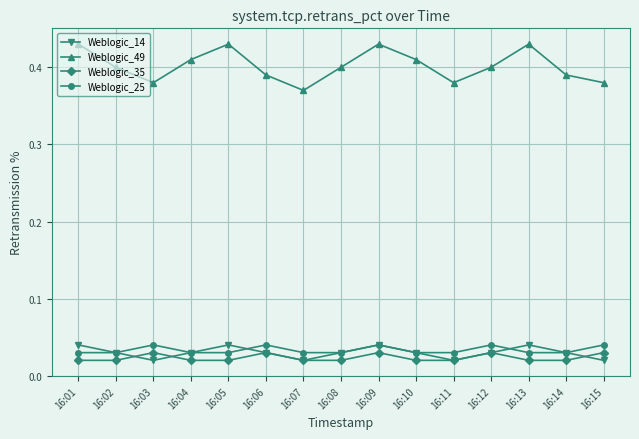

In Weblogic_49, how many points are higher than both neighbors (excluding endpoints)?

3